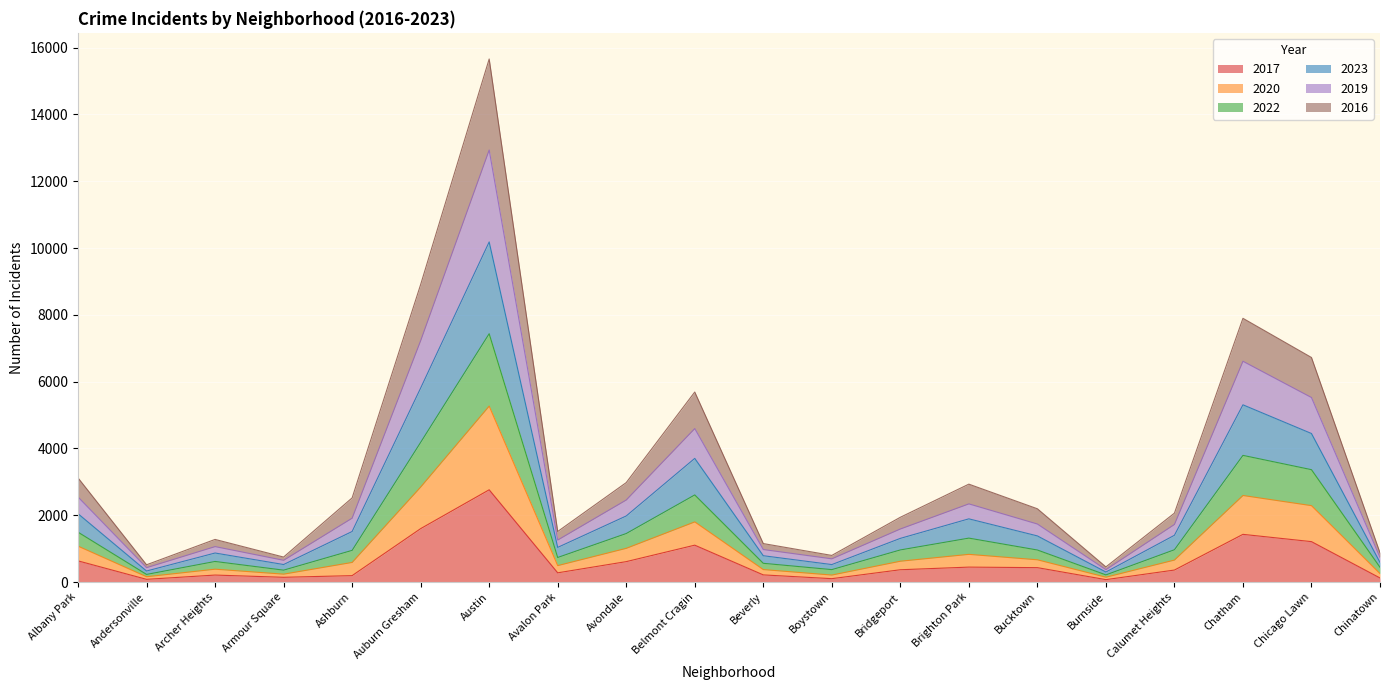

Which category has the highest value in the 2017 series?

Austin